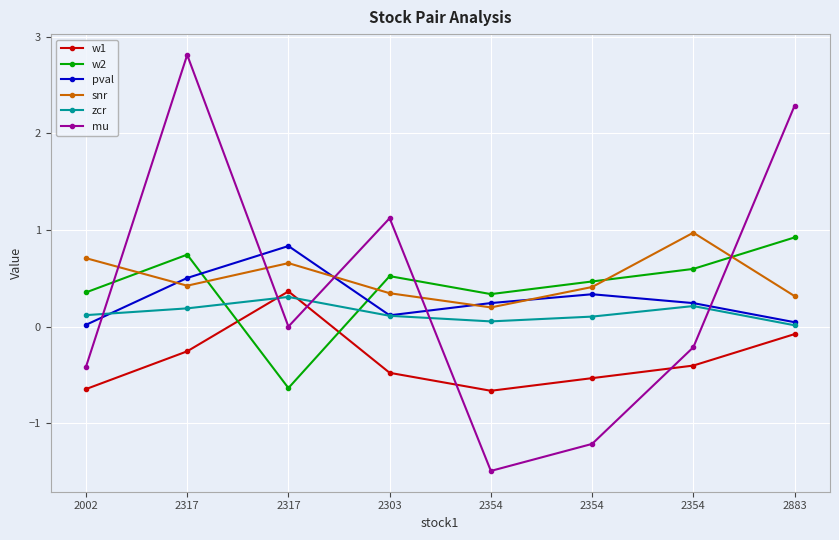

At how many categories does at least one series exceed 0?

8